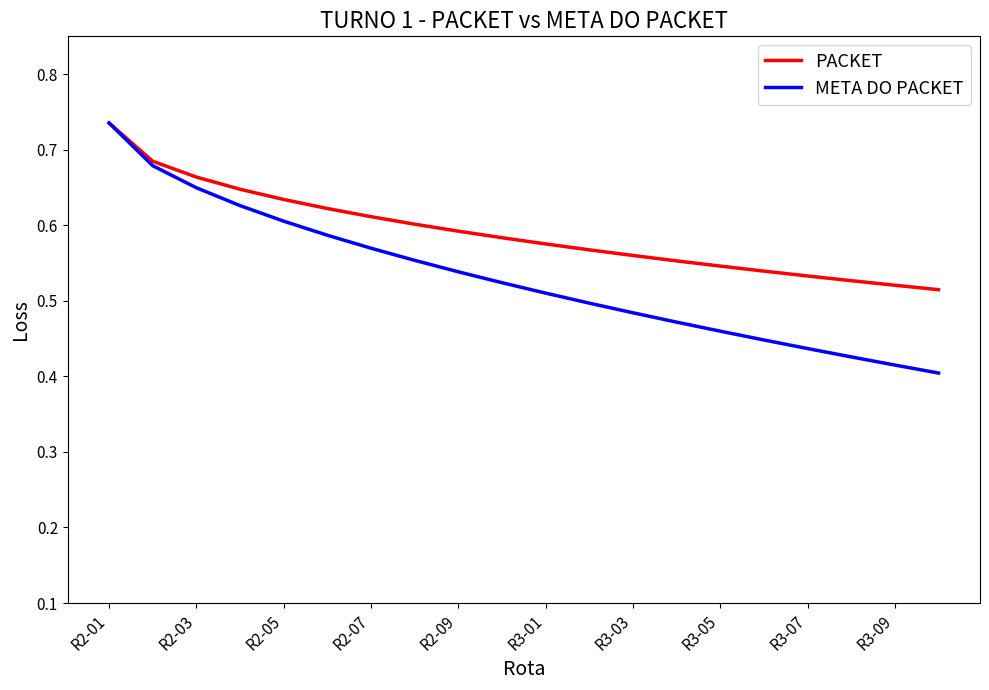

What is the sum of all PACKET values?

11.8